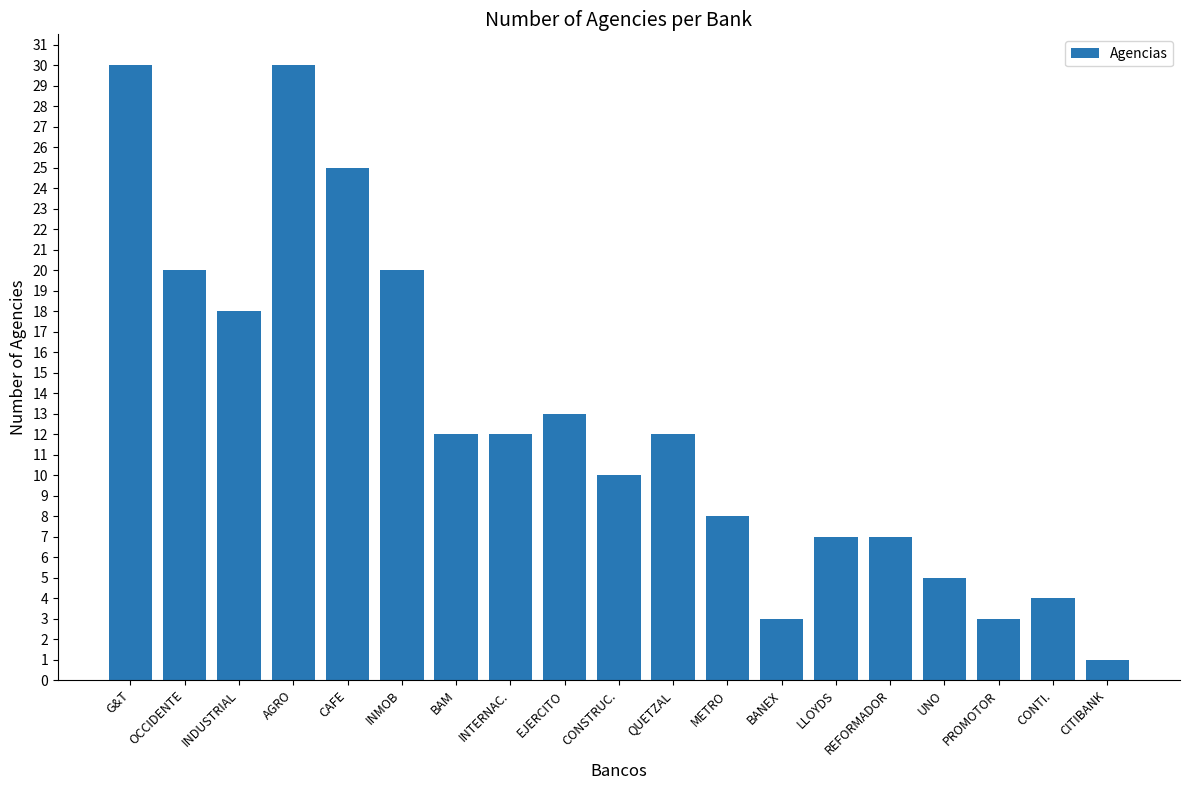

Where is the data nearest to the value 15?

EJERCITO